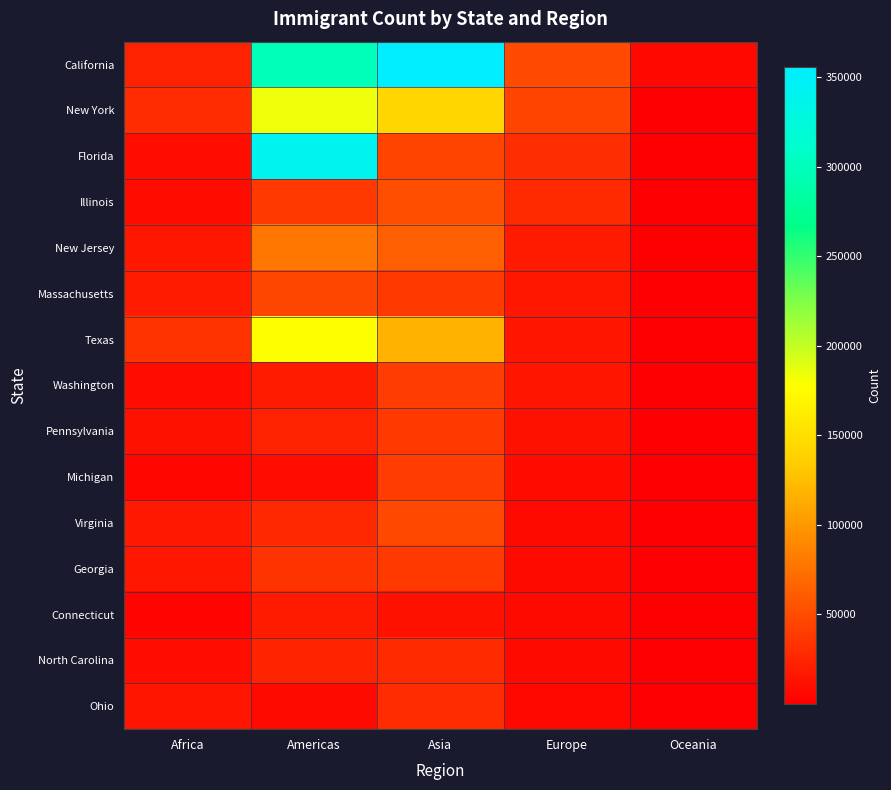

At which category is the sum across all series the highest?

Americas